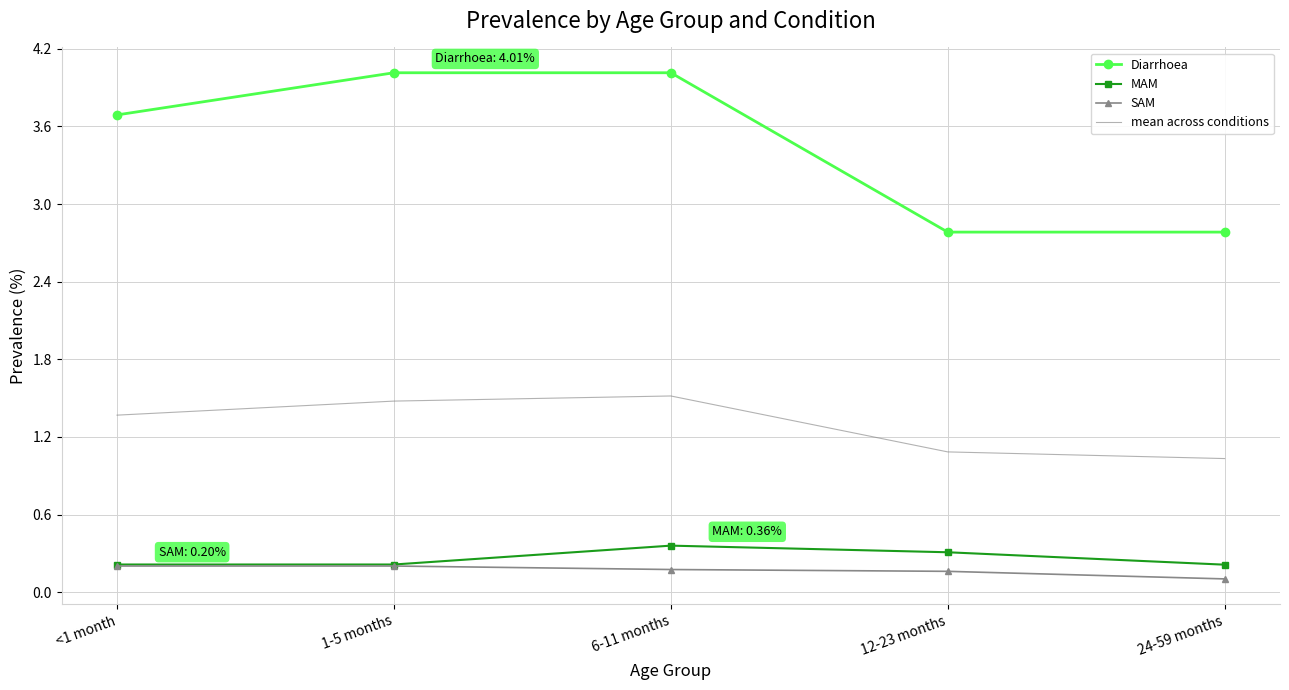

The SAM series shows 0.4 at <1 month. True or false?

False